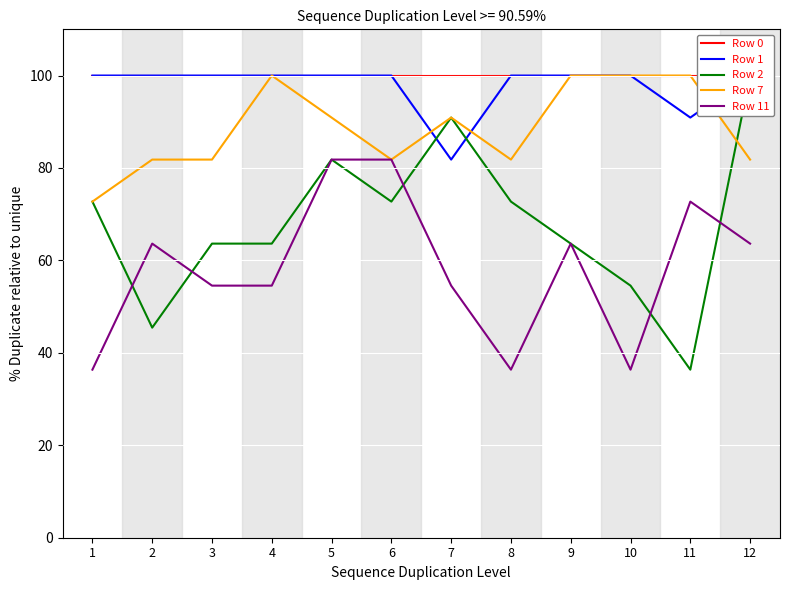

What are all the series names shown in the legend?

Row 0, Row 1, Row 2, Row 7, Row 11